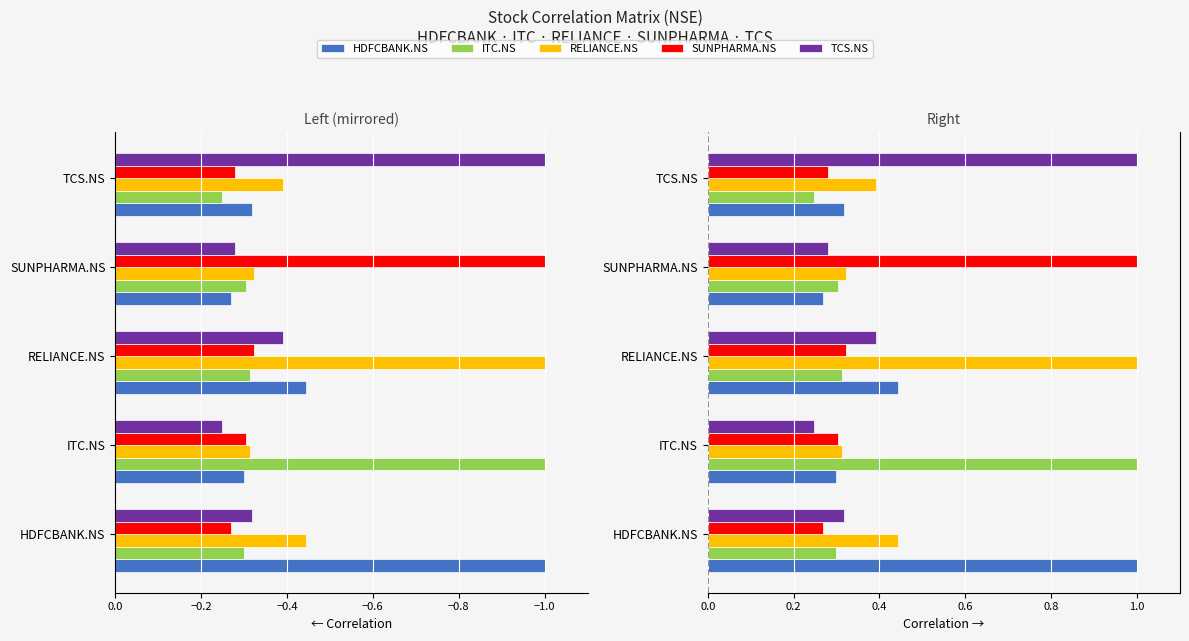

The value of RELIANCE.NS at HDFCBANK.NS is 0.4. True or false?

True